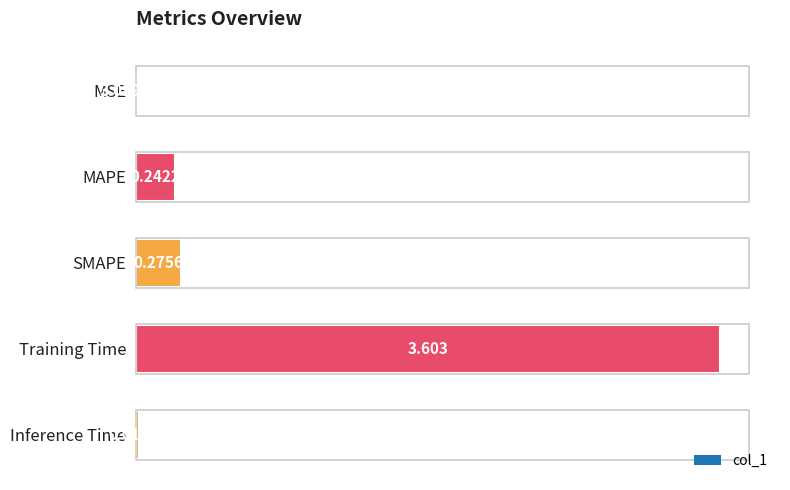

What is the difference between the values at MSE and Training Time?

3.6